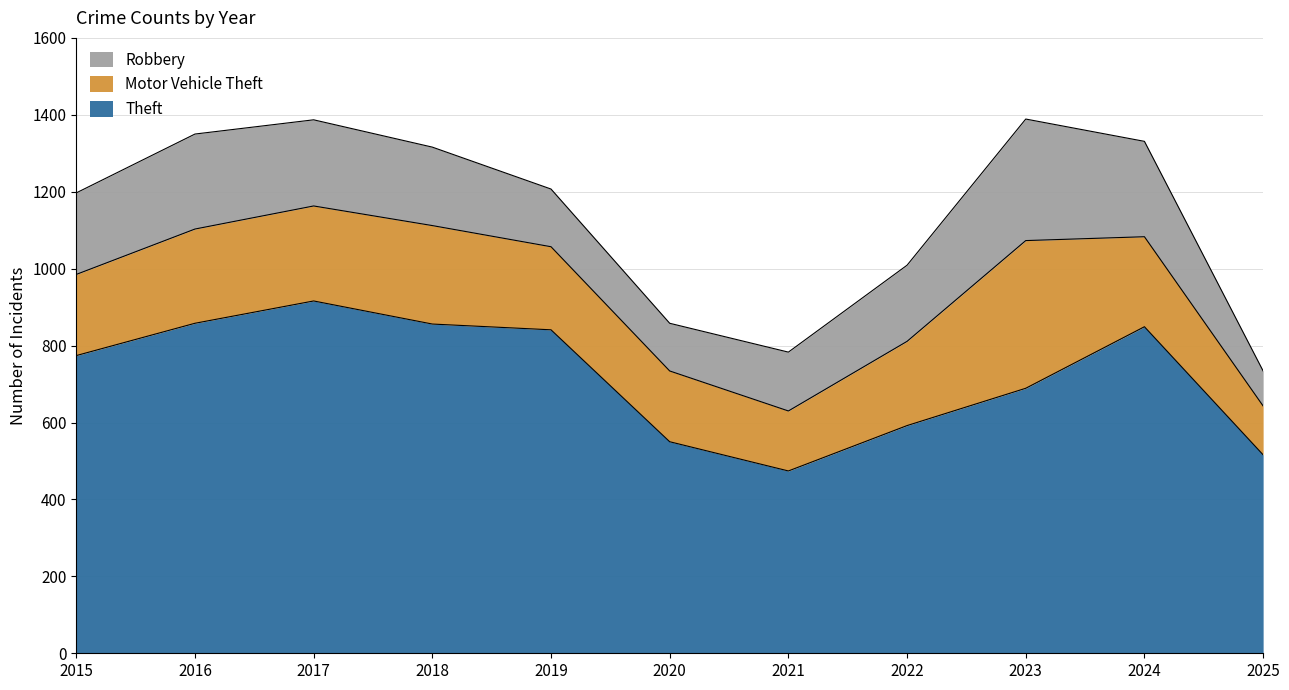

True or false: Motor Vehicle Theft and Theft intersect in this chart.

False